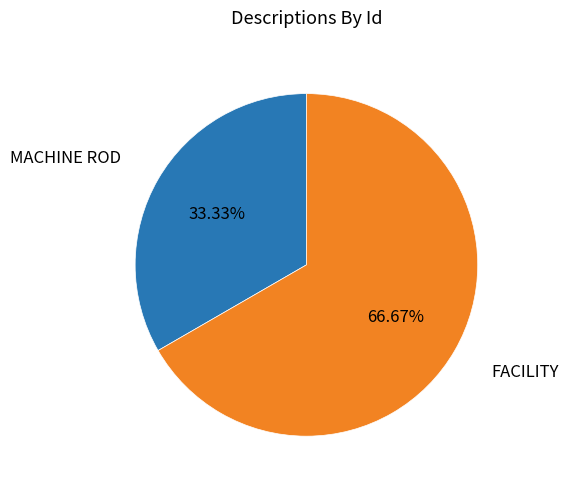

To the nearest percent, what is the difference between the largest and smallest slice percentages?

33%